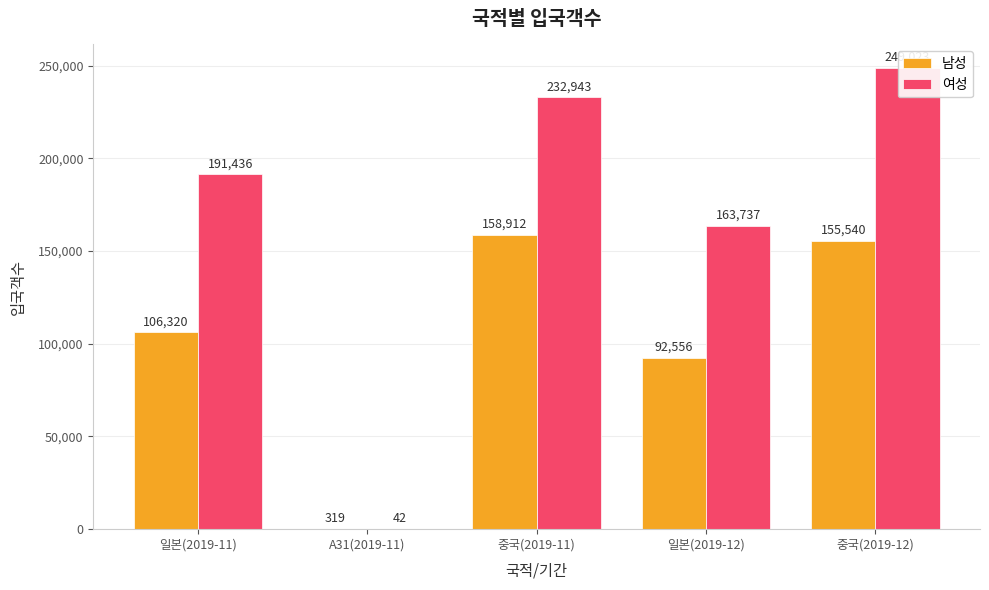

What is the label of the 2nd bar from the left?

A31(2019-11)